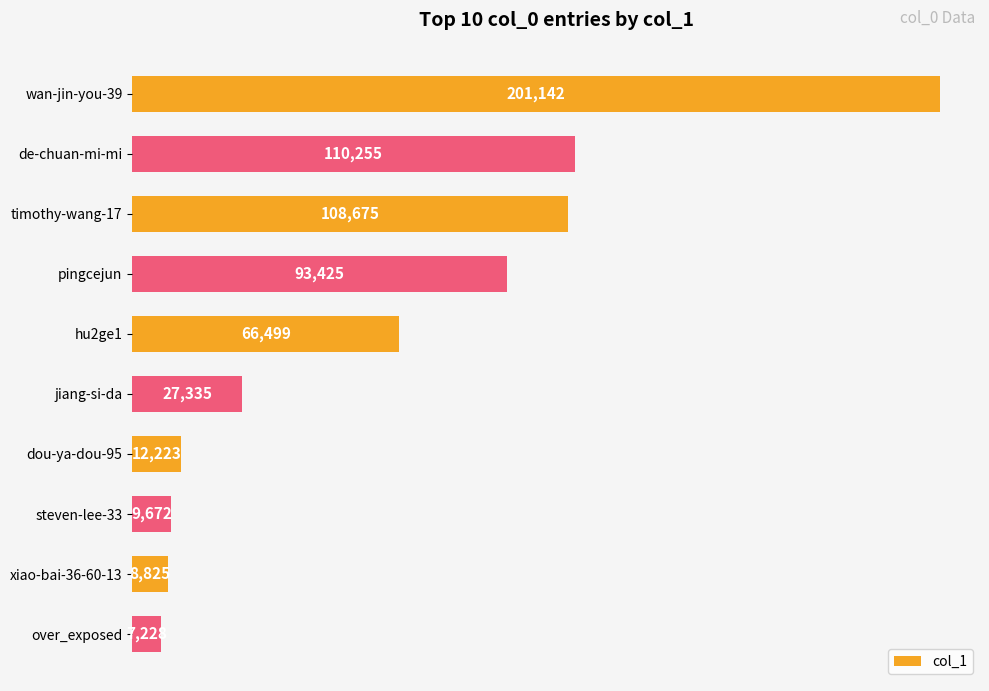

Approximately how many times larger is the value at timothy-wang-17 compared to xiao-bai-36-60-13?

12.3